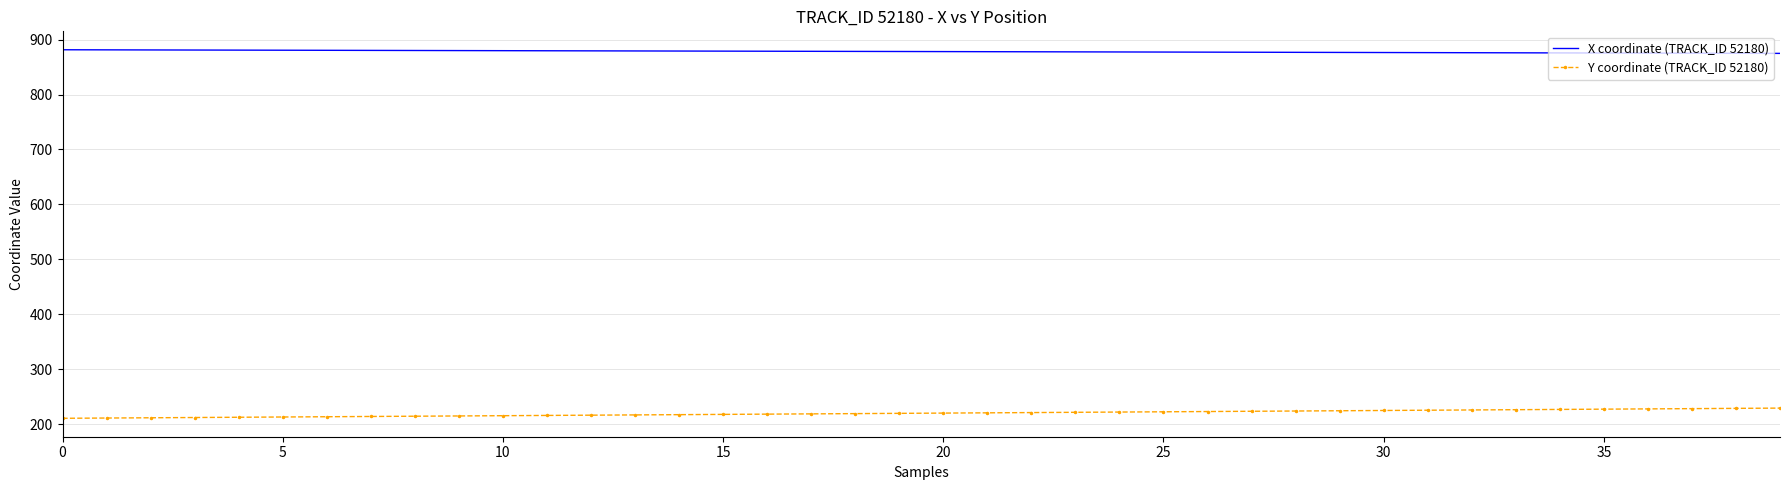

What is the minimum value shown in the chart?

210.8